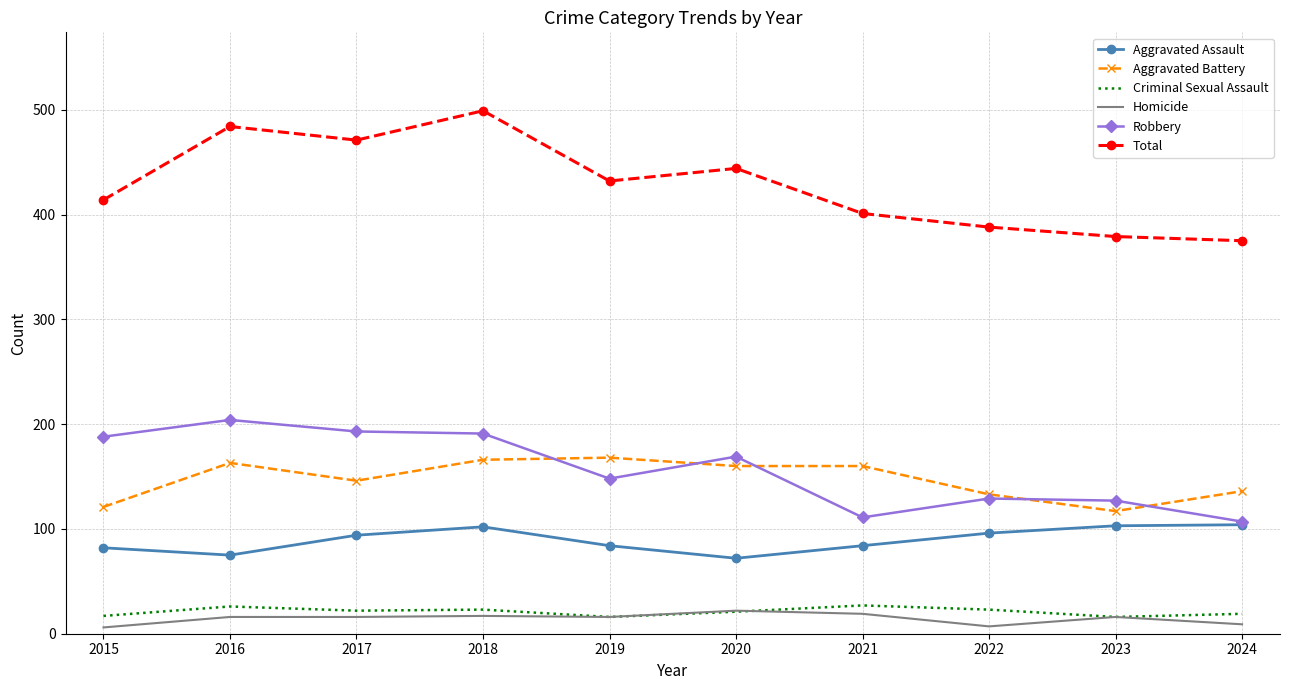

At 2018, list the series in order from largest to smallest.

Total, Robbery, Aggravated Battery, Aggravated Assault, Criminal Sexual Assault, Homicide